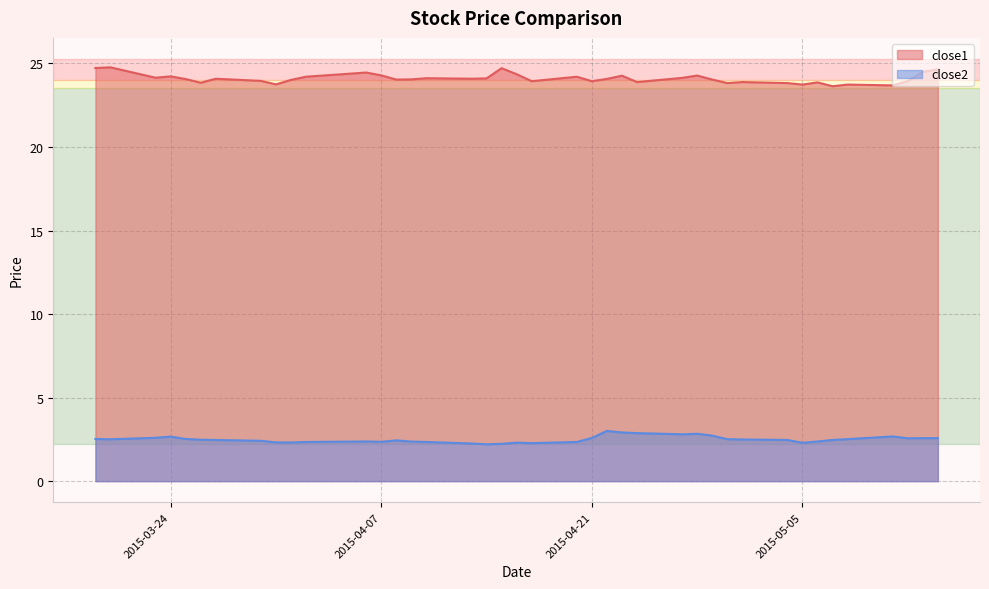

True or false: close2 and close1 cross at least once.

False